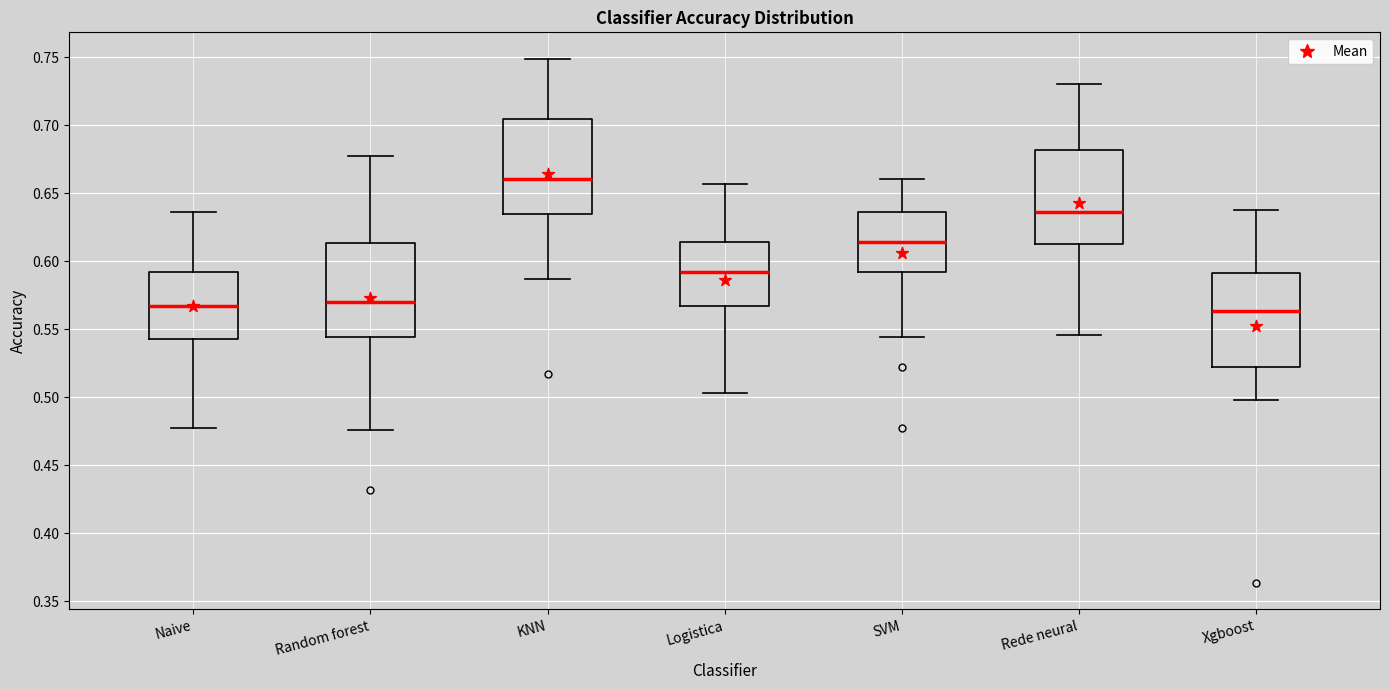

Reading left to right, transcribe this box plot: for each box, give where its median line is, the range the box spans, and where its two whiskers end, as read against the y-axis. The values are not printed on the chart, so give them approximately, as read against the axis.

Naive: median 0.565, box 0.545 to 0.590, whiskers 0.480 to 0.635
Random forest: median 0.570, box 0.545 to 0.615, whiskers 0.475 to 0.680
KNN: median 0.660, box 0.635 to 0.705, whiskers 0.585 to 0.750
Logistica: median 0.590, box 0.565 to 0.615, whiskers 0.505 to 0.655
SVM: median 0.615, box 0.590 to 0.635, whiskers 0.545 to 0.660
Rede neural: median 0.635, box 0.615 to 0.680, whiskers 0.545 to 0.730
Xgboost: median 0.565, box 0.525 to 0.590, whiskers 0.500 to 0.640